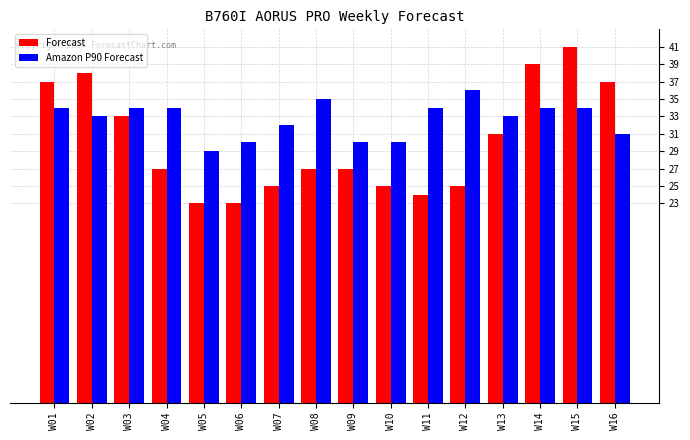

What are all the series names shown in the legend?

Forecast, Amazon P90 Forecast